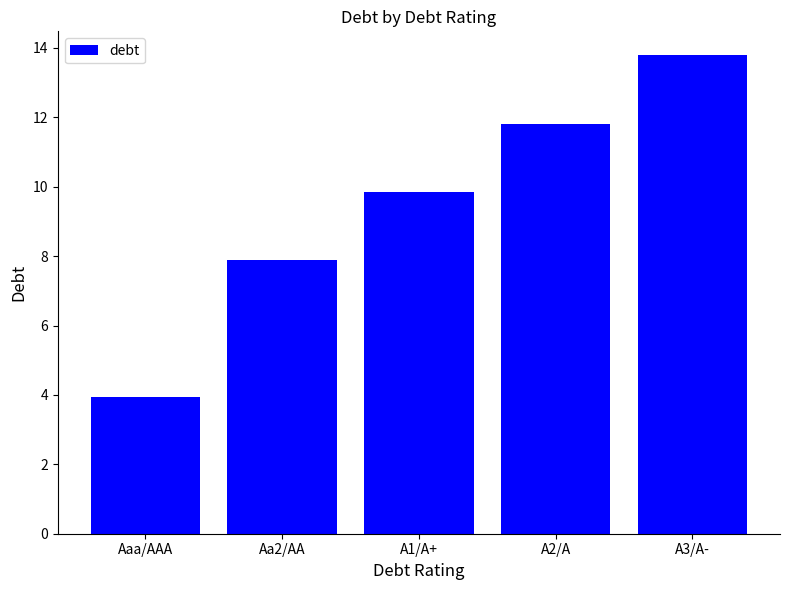

The chart shows a value of 9.8 at A1/A+. True or false?

True